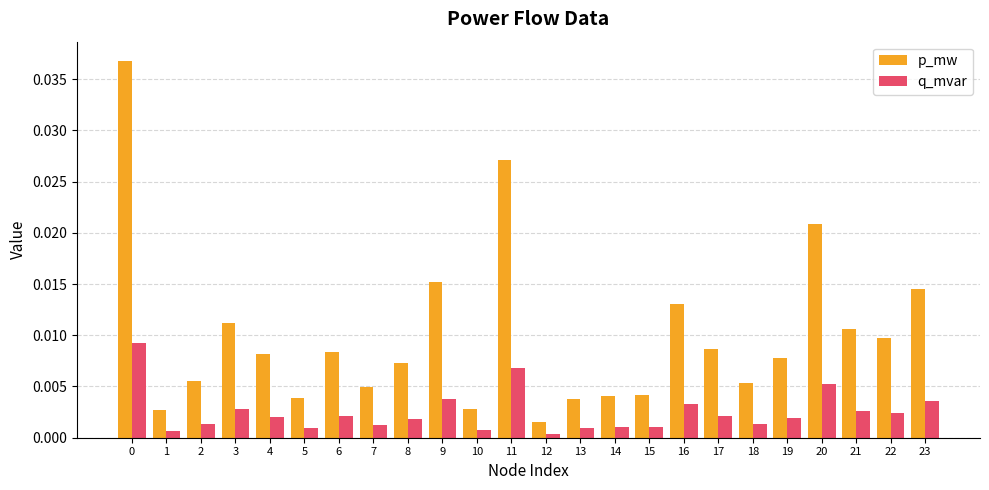

Is the value of q_mvar at 2 greater than the value of p_mw at 11?

No